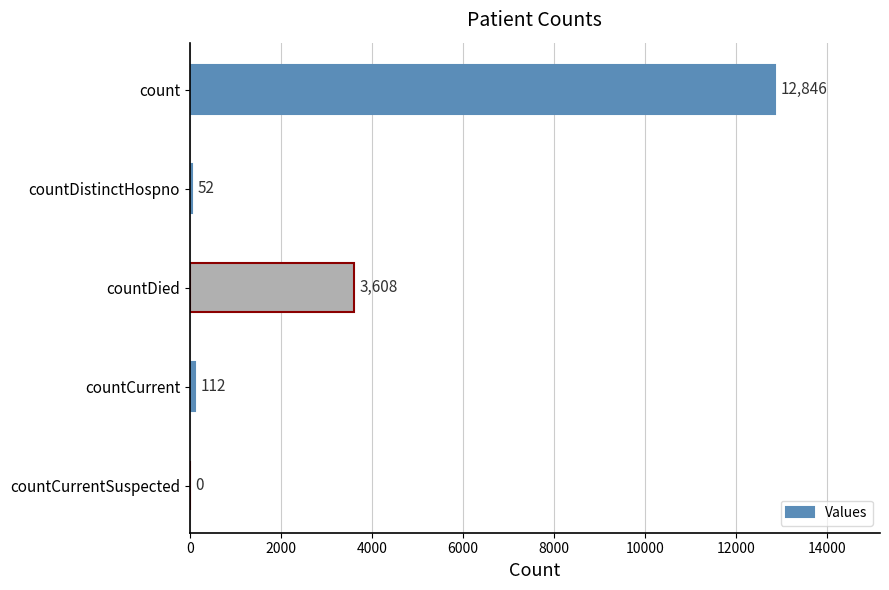

Are the bars horizontal?

Yes